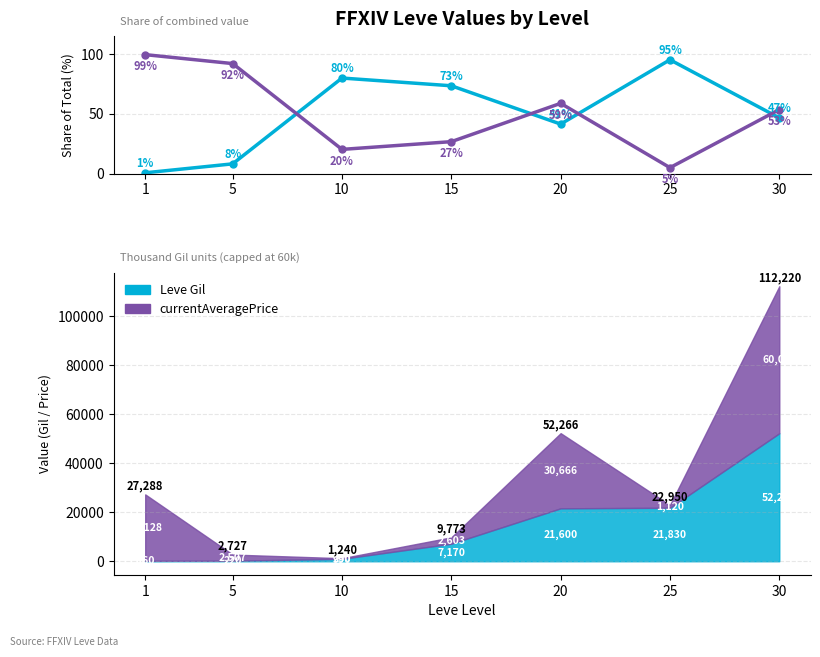

Which has a higher value, 5 or 1?

5